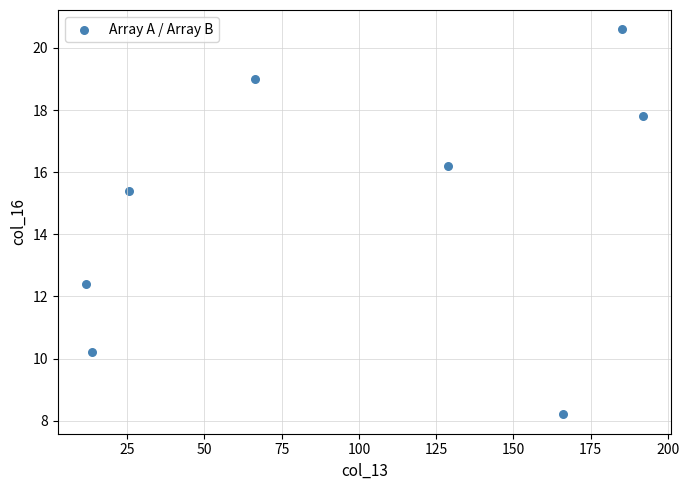

What is the average X value?

98.6